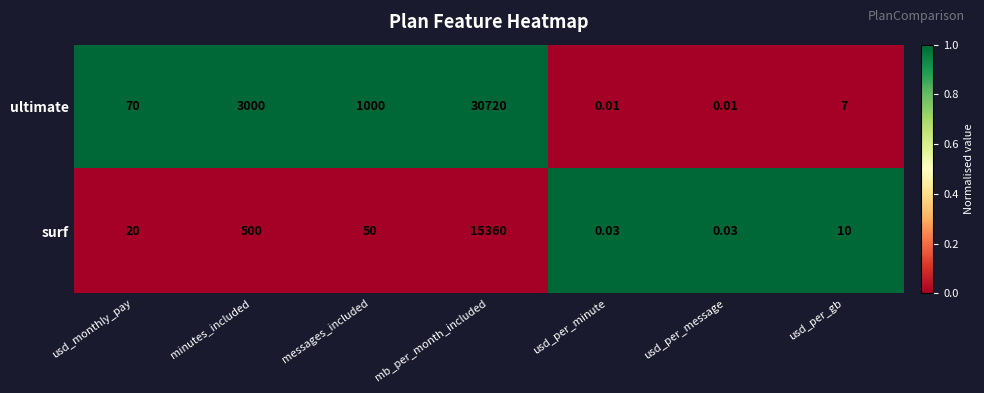

Which label corresponds to the largest value in the chart?

mb_per_month_included